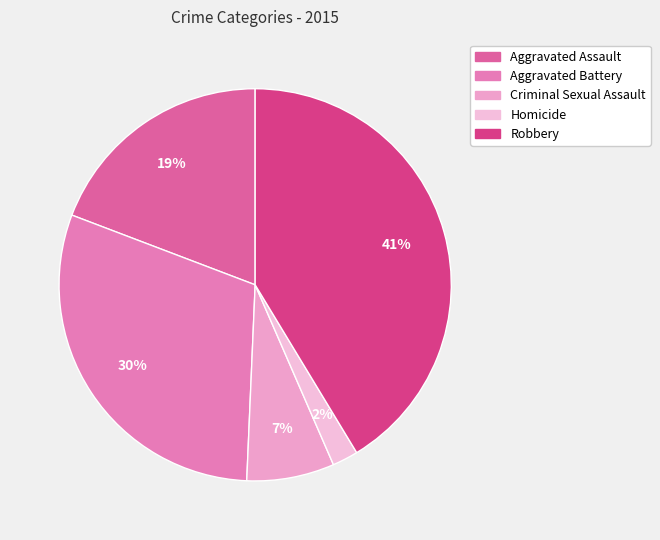

The Criminal Sexual Assault slice represents 19% of the pie. True or false?

False